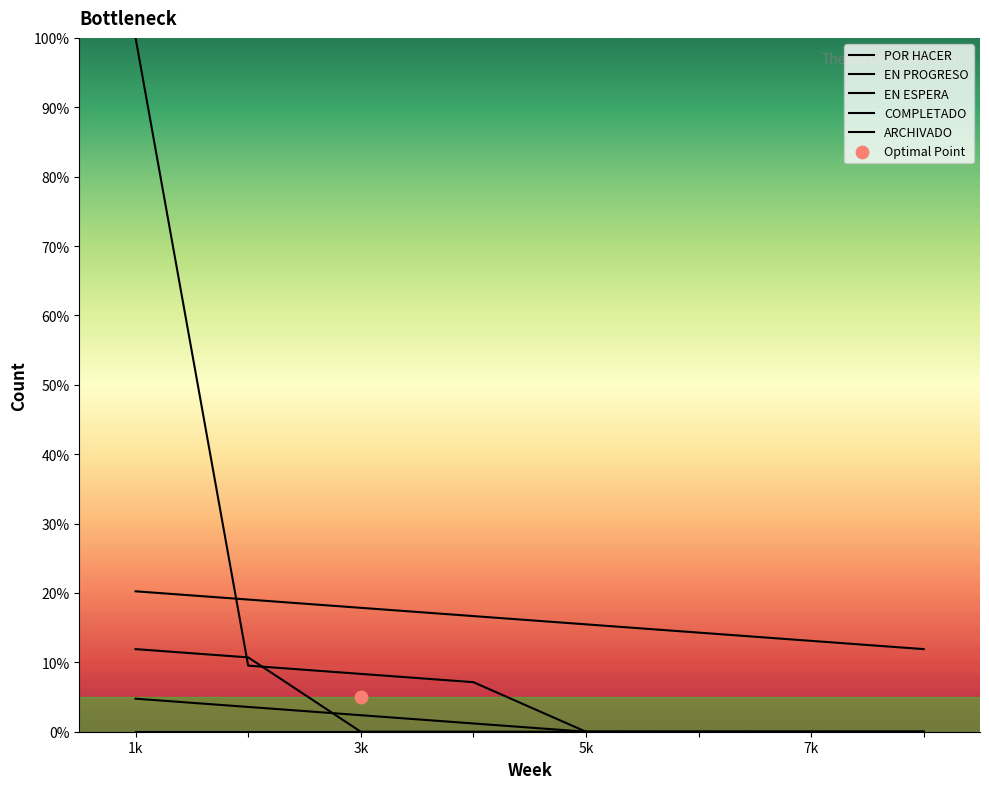

What are all the series names shown in the legend?

POR HACER, EN PROGRESO, EN ESPERA, COMPLETADO, ARCHIVADO